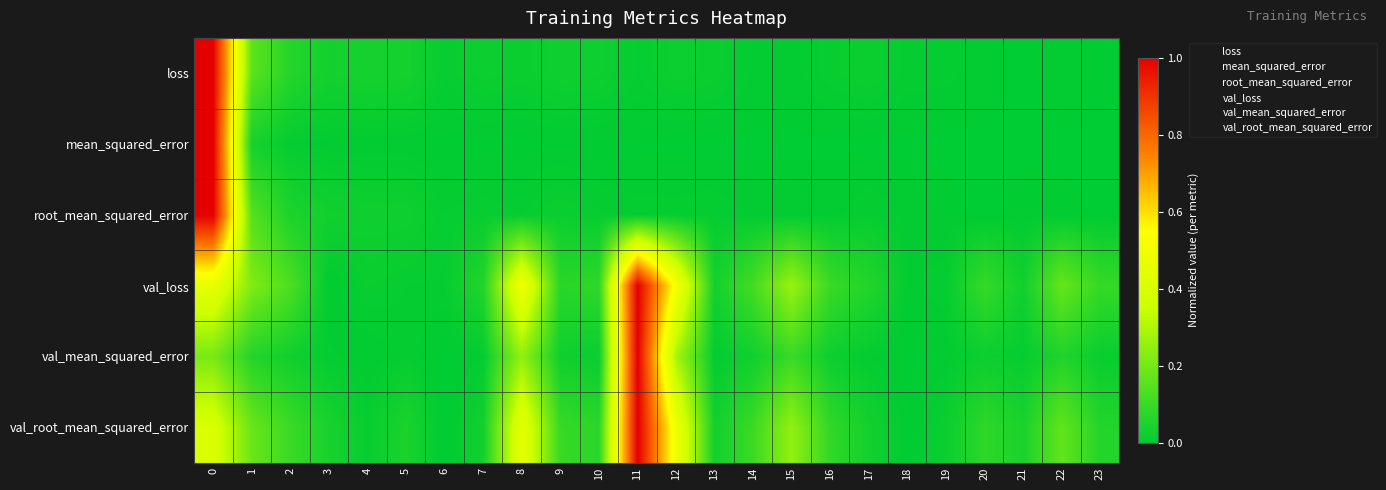

What is the greatest value displayed?

1.0